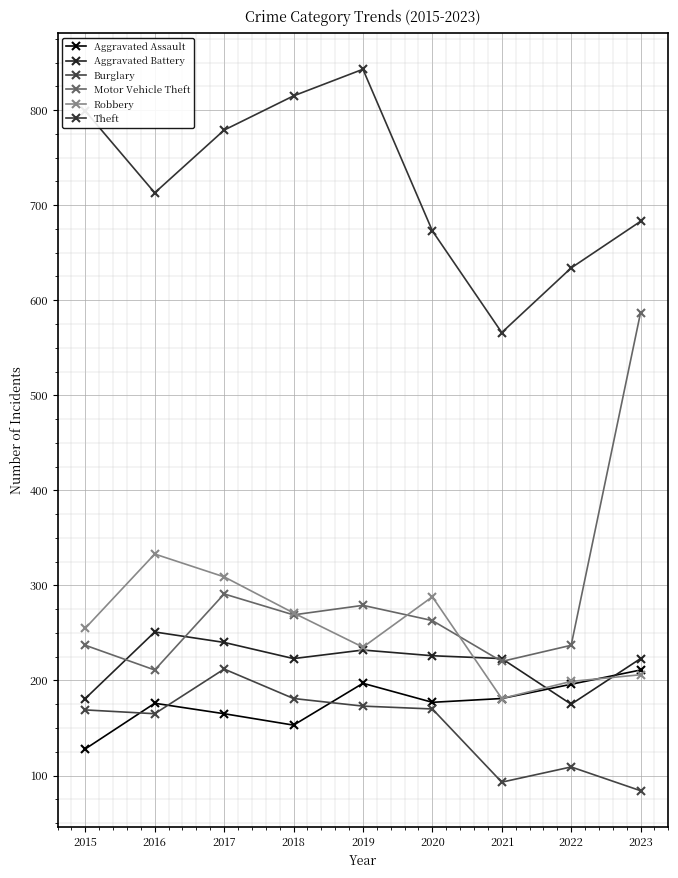

What is the difference between the highest and lowest values at 2016?

548